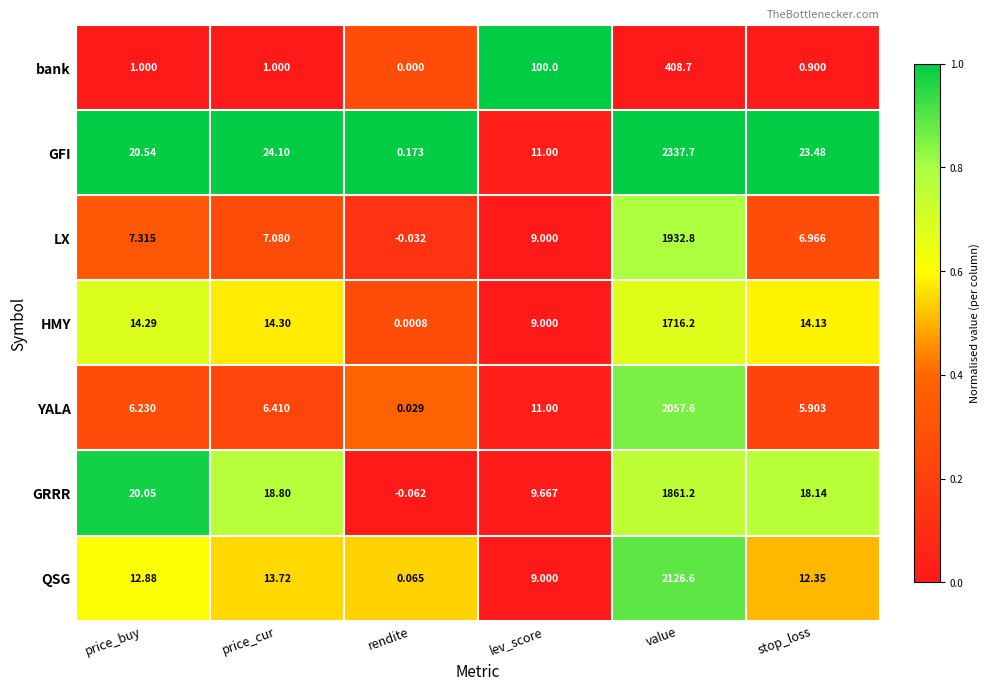

Which category has the lowest value in the GFI series?

rendite